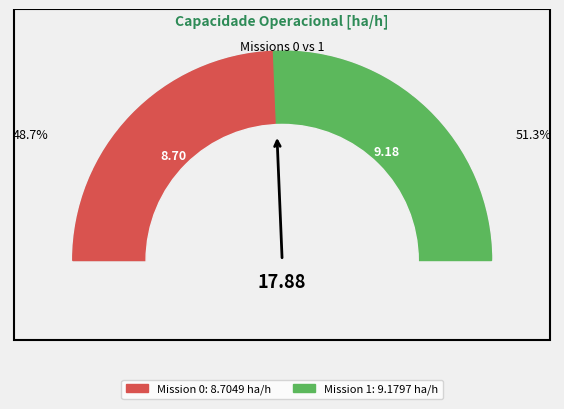

The 0 slice represents 56% of the pie. True or false?

False